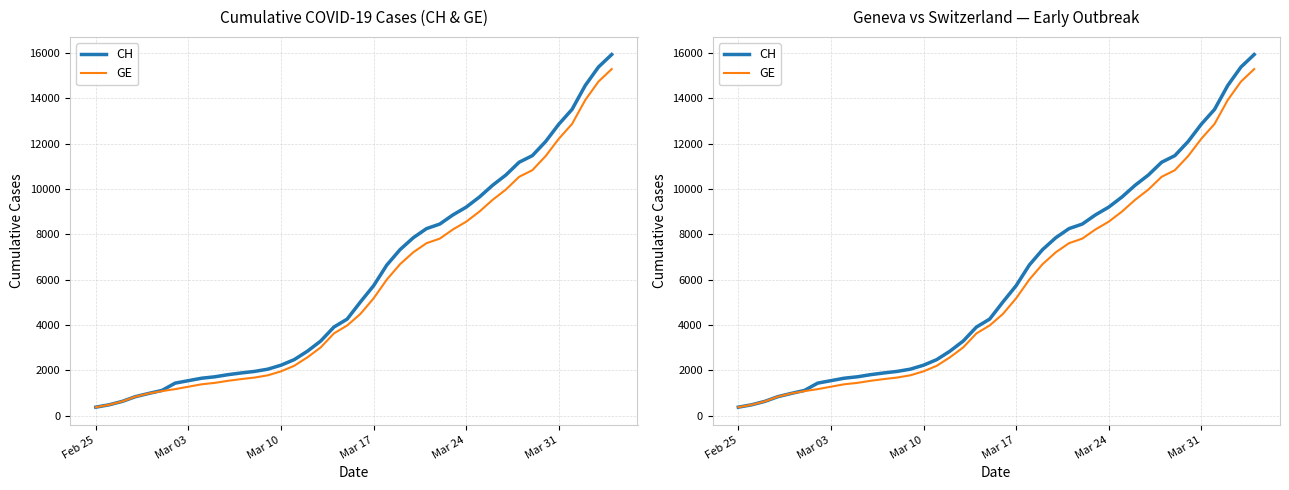

How many lines are shown in the chart?

2